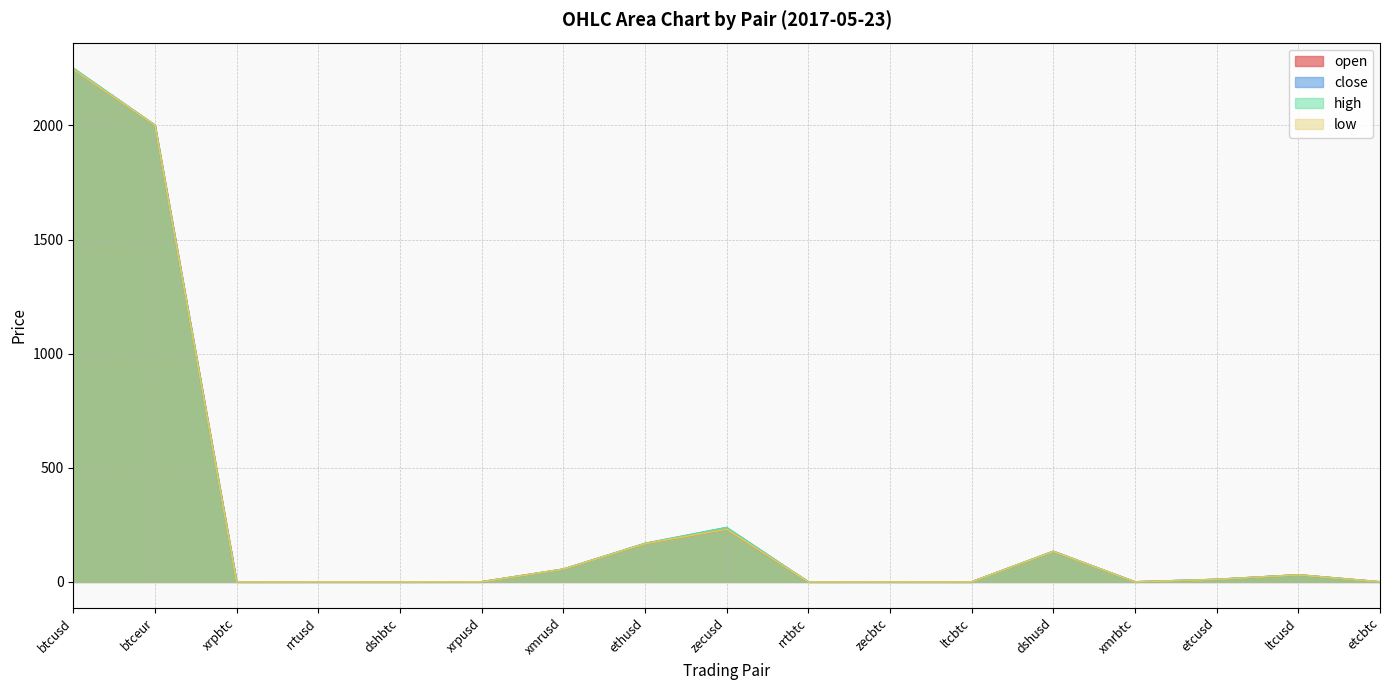

Where do close and open first cross each other?

btcusd and btceur